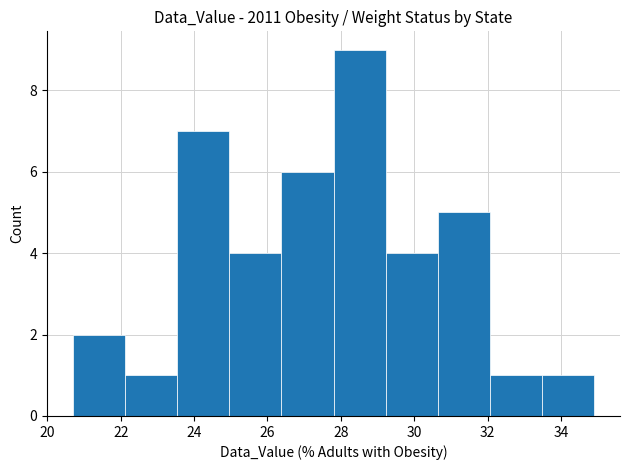

Reading left to right, list every bar in this chart as the range it spans on the x-axis followed by its height. Neither the bar edges nor the heights are printed on the chart, so give them approximately, as read against the axes.

20.70 to 22.12: 2
22.12 to 23.54: 1
23.54 to 24.96: 7
24.96 to 26.38: 4
26.38 to 27.80: 6
27.80 to 29.22: 9
29.22 to 30.64: 4
30.64 to 32.06: 5
32.06 to 33.48: 1
33.48 to 34.90: 1